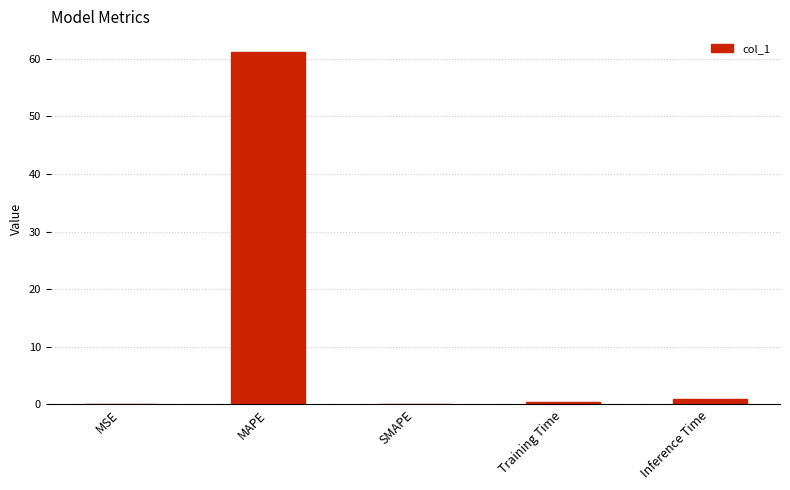

Where is the data nearest to the value 30?

Inference Time